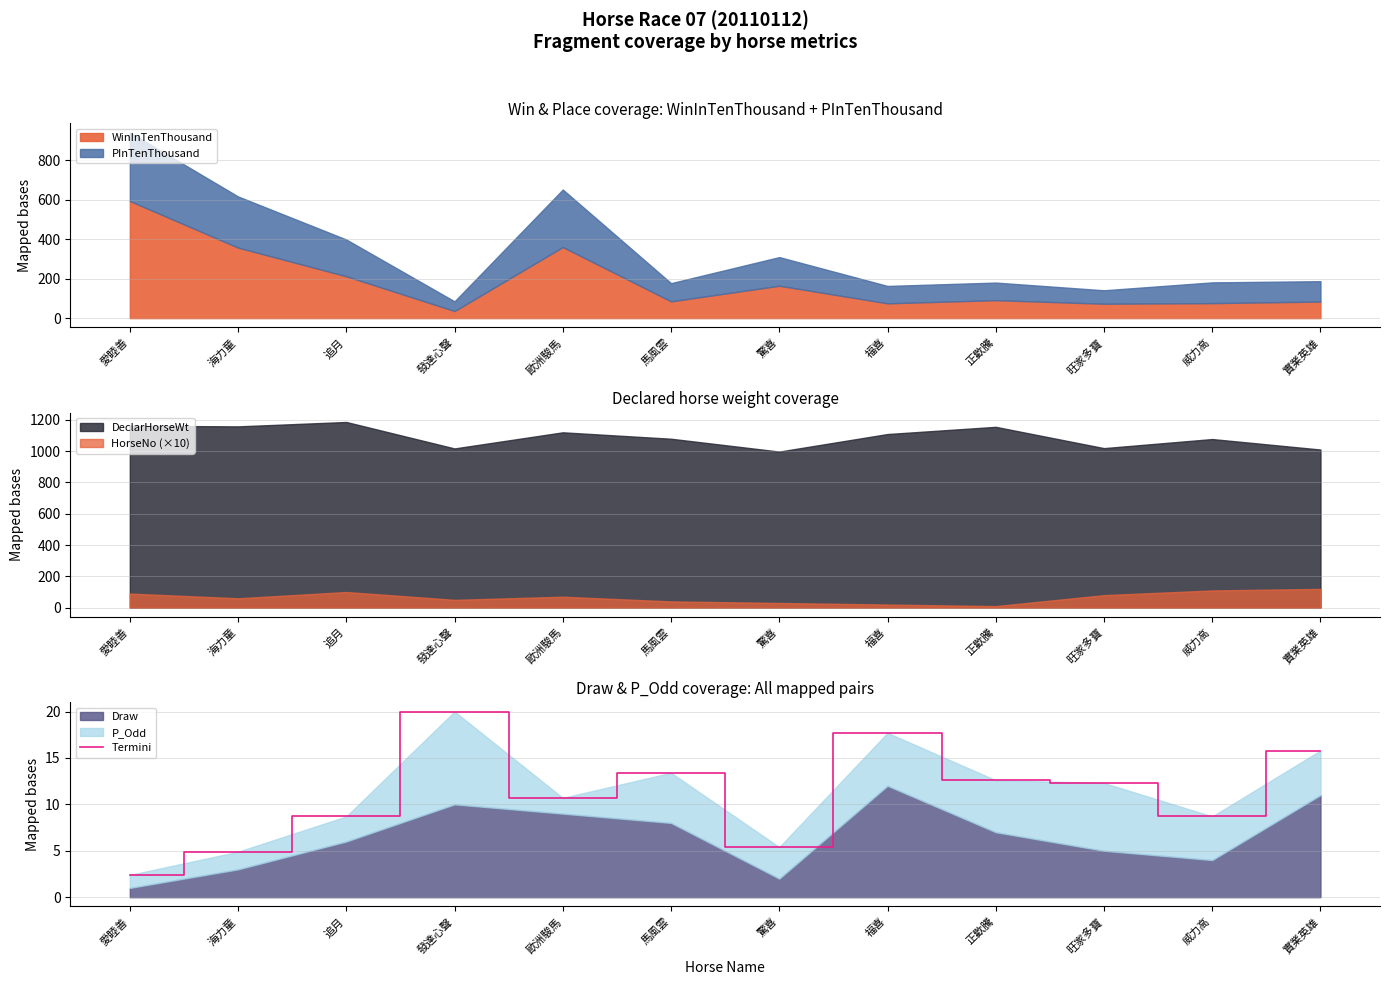

List the labels in order of value, smallest first.

愛睦善, 海力童, 驚喜, 追月, 威力高, 歐洲駿馬, 旺家多寶, 正歡騰, 馬風雲, 實業英雄, 福喜, 發達心聲